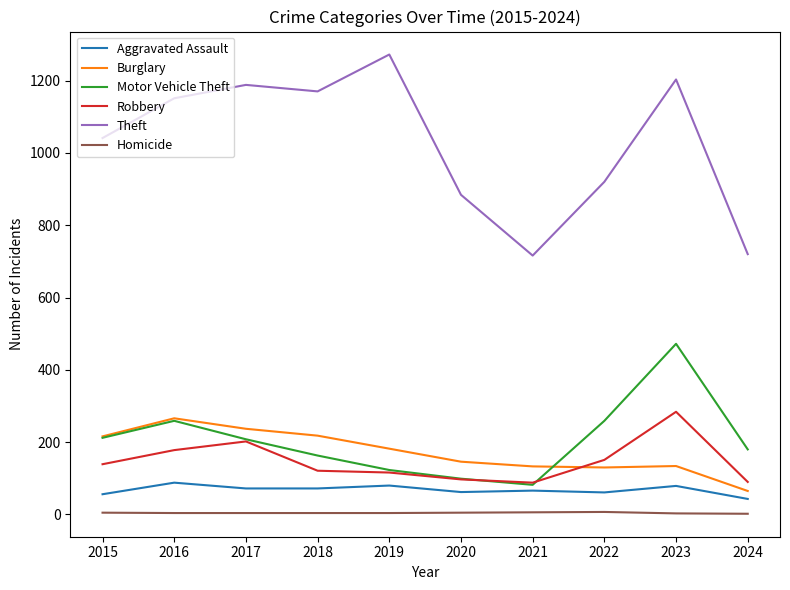

Is the value of Robbery at 2018 greater than the value of Theft at 2018?

No